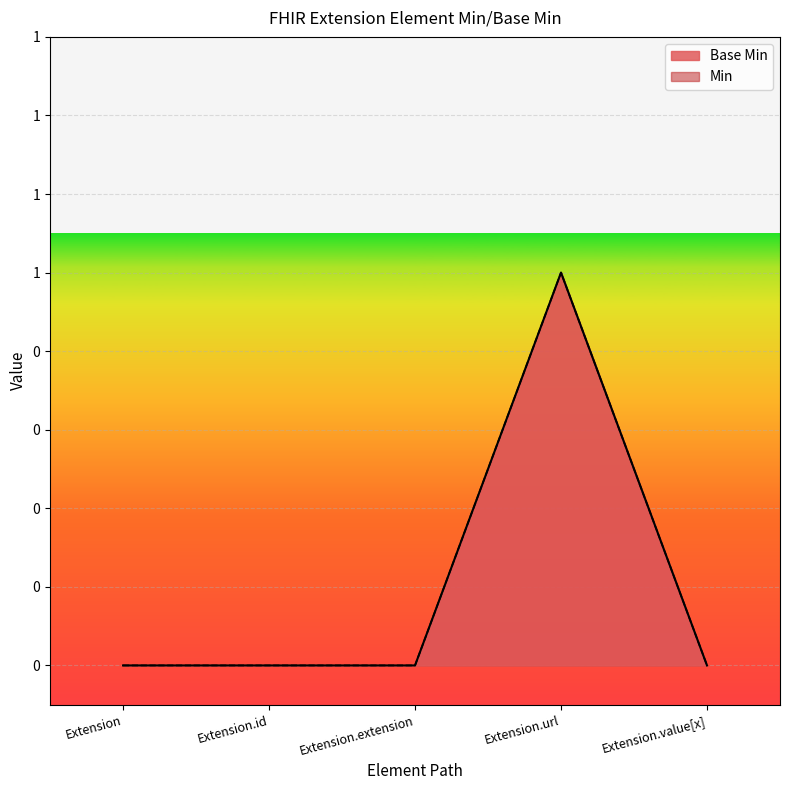

What is the sum of the values at Extension.url and Extension?

1